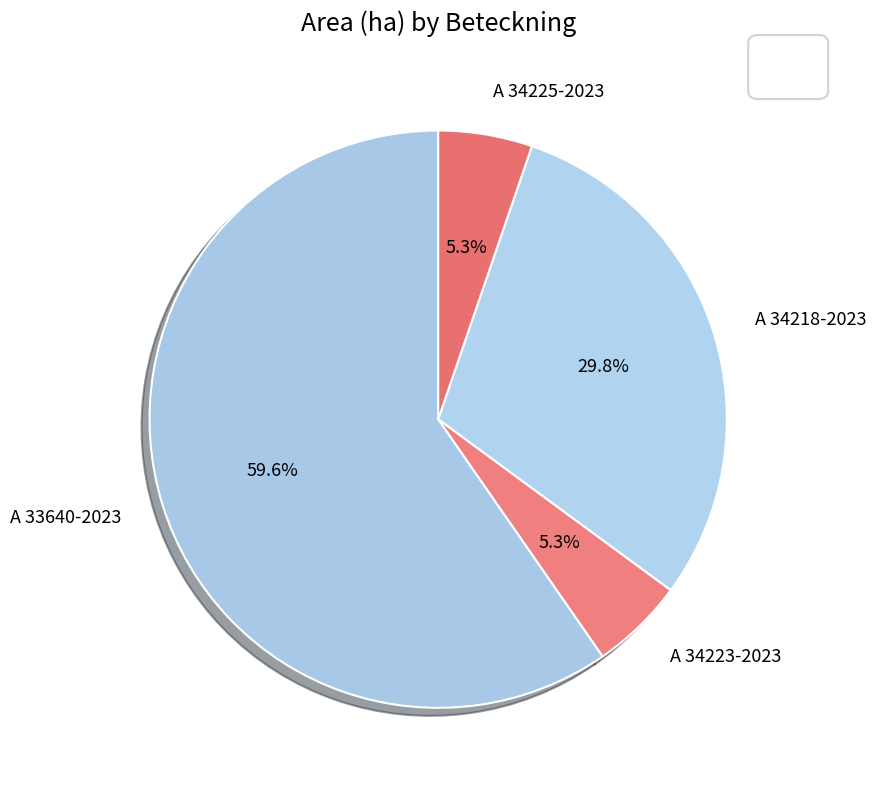

To the nearest percent, what is the average slice percentage?

25%